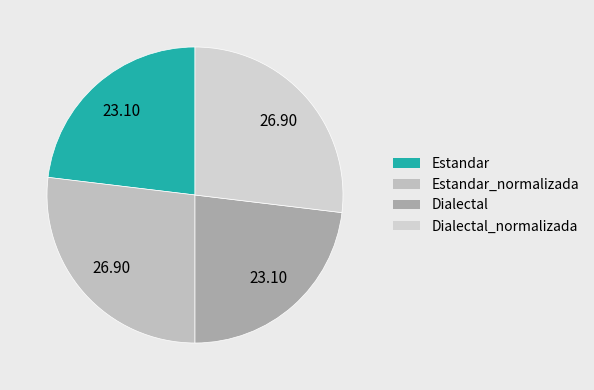

Count the number of slices in the pie.

4